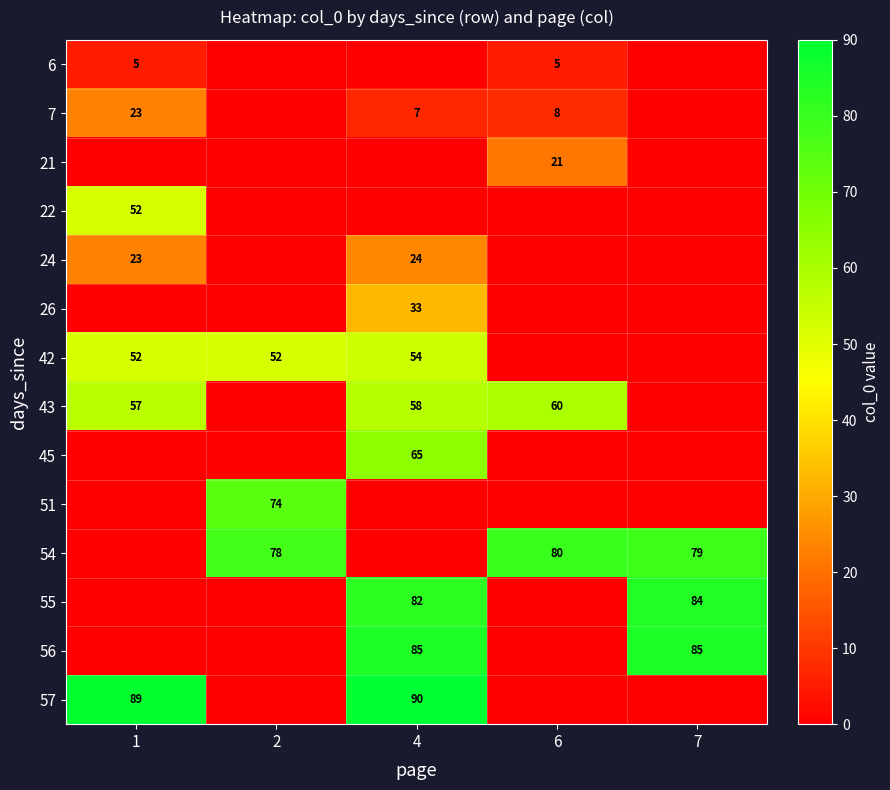

The 21 series shows 21 at 6. True or false?

True